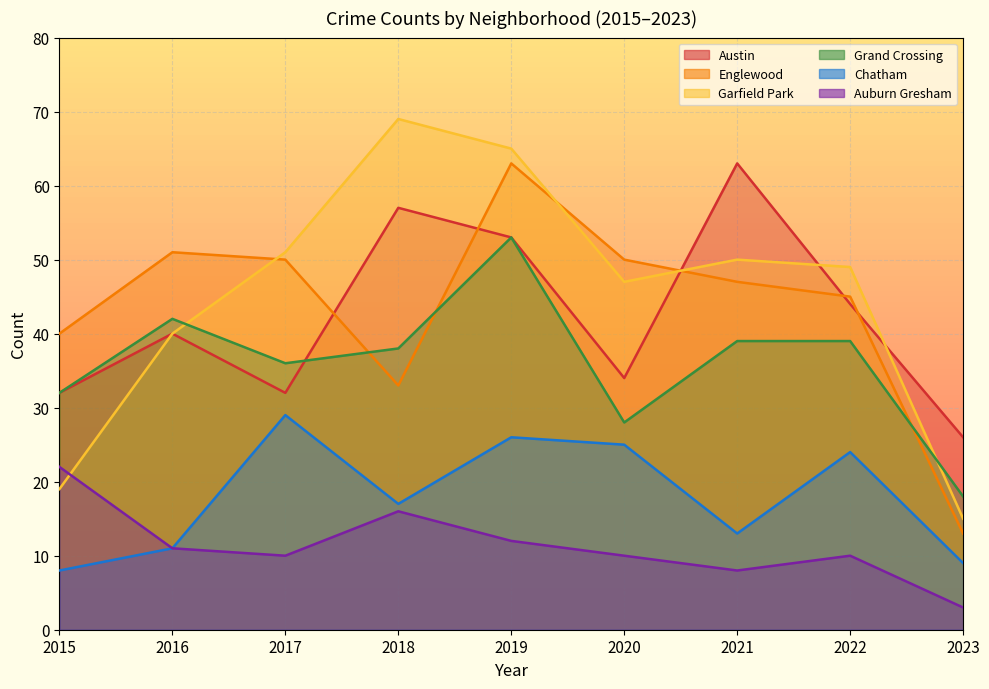

Which has a higher value, 2019 or 2015?

2019